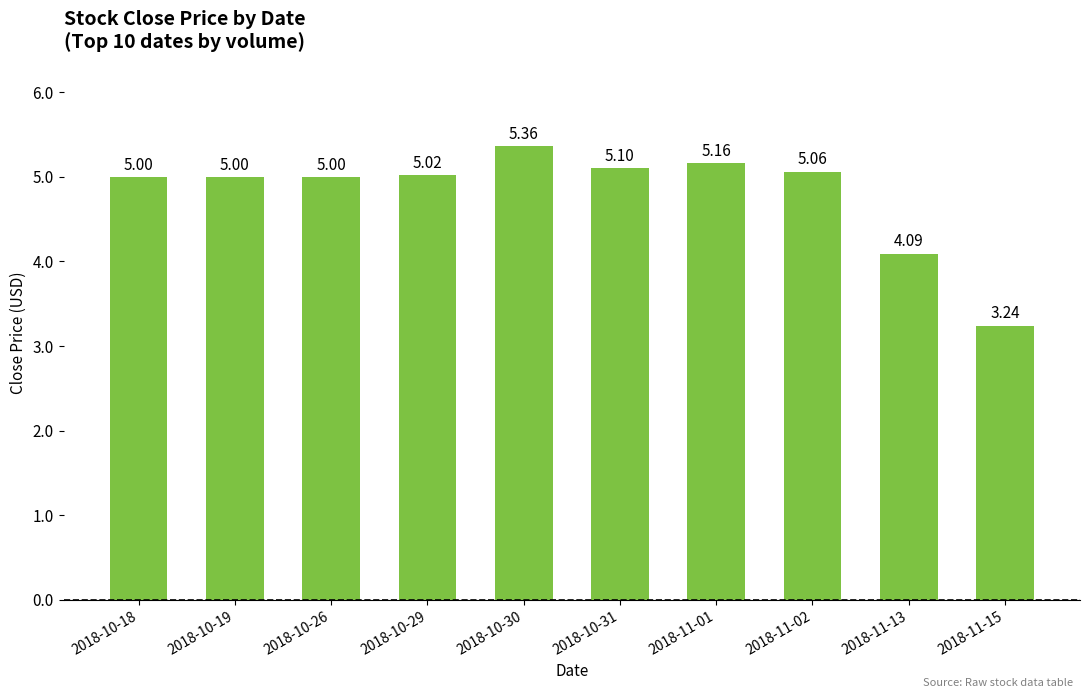

The value at 2018-10-26 is 8.7. True or false?

False